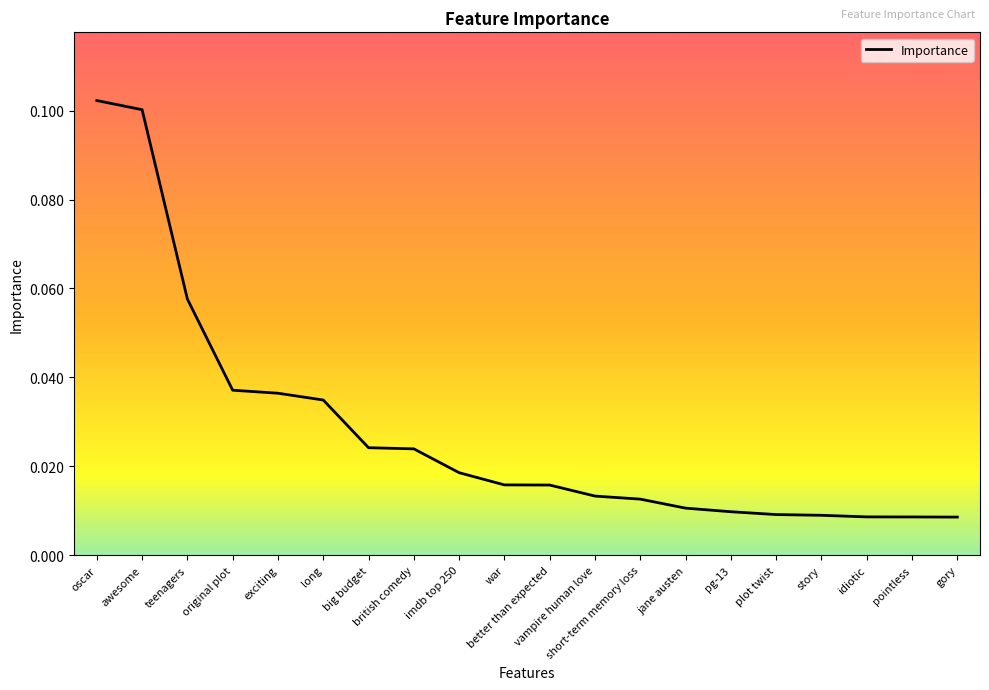

List the labels in order of value, smallest first.

gory, pointless, idiotic, story, plot twist, pg-13, jane austen, short-term memory loss, vampire human love, better than expected, war, imdb top 250, british comedy, big budget, long, exciting, original plot, teenagers, awesome, oscar